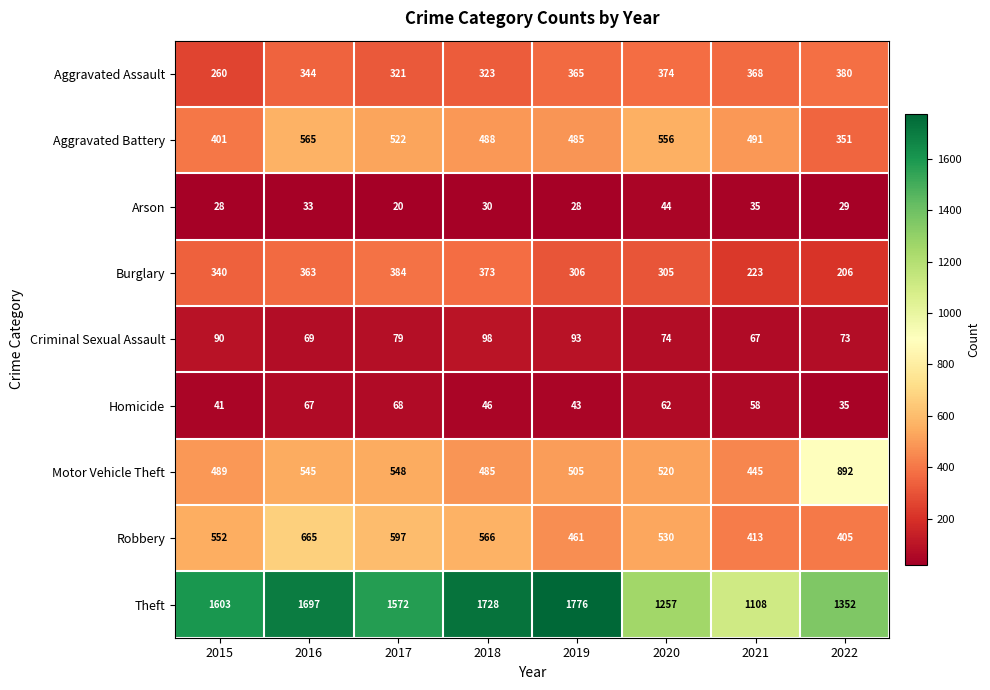

What is the difference between the Robbery values at 2015 and 2020?

22